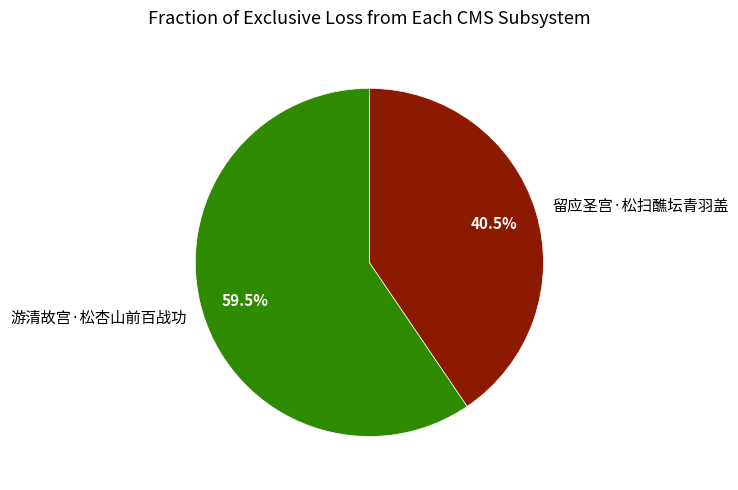

What percentage is NOT represented by 留应圣宫·松扫醮坛青羽盖?

59.5%